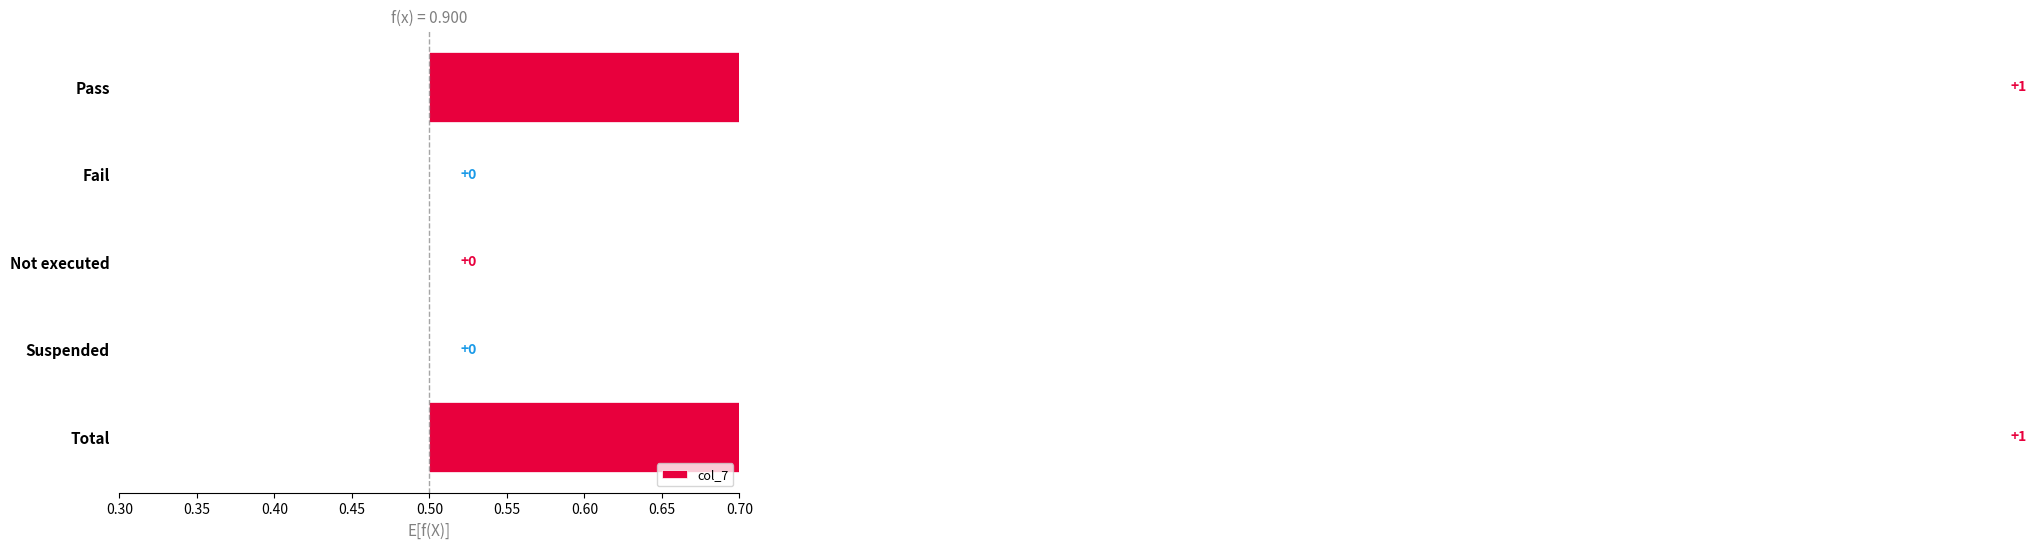

How many positive values are there?

2